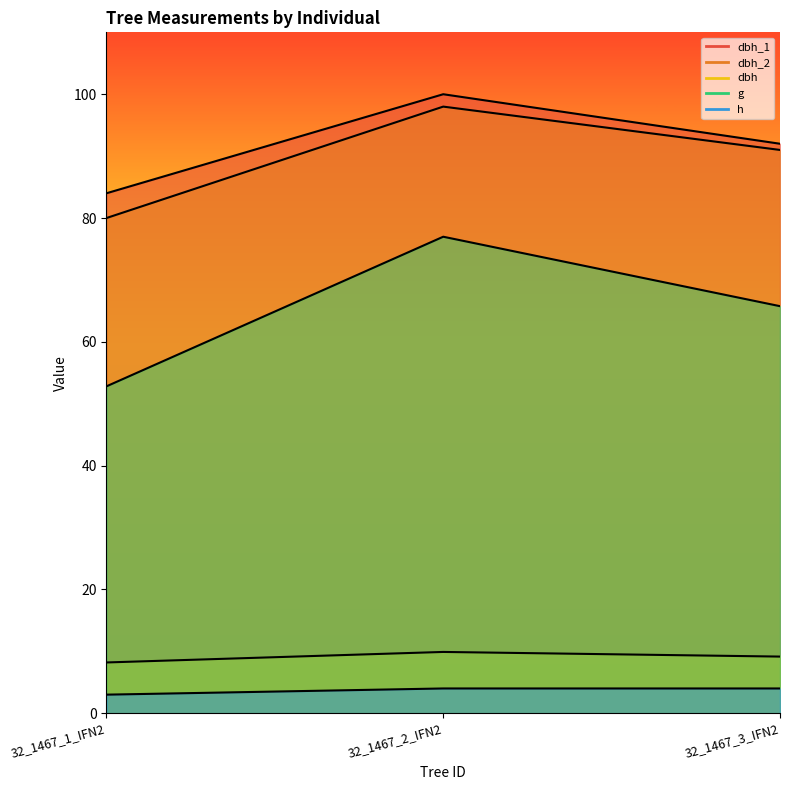

How many data points in dbh_1 are above 92?

1